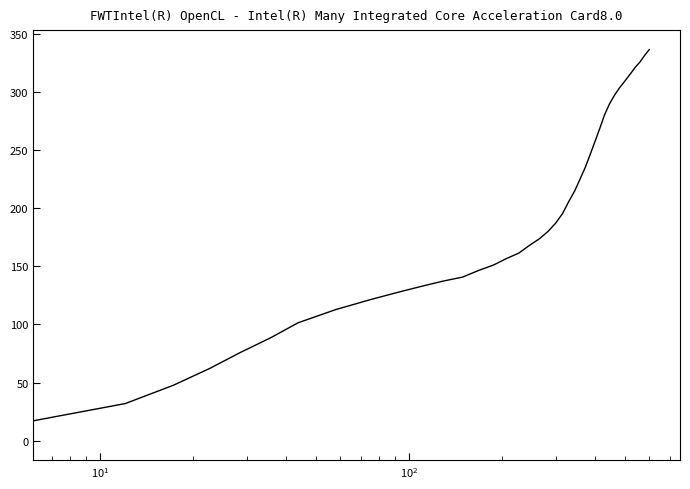

What is the maximum value shown in the chart?

336.2